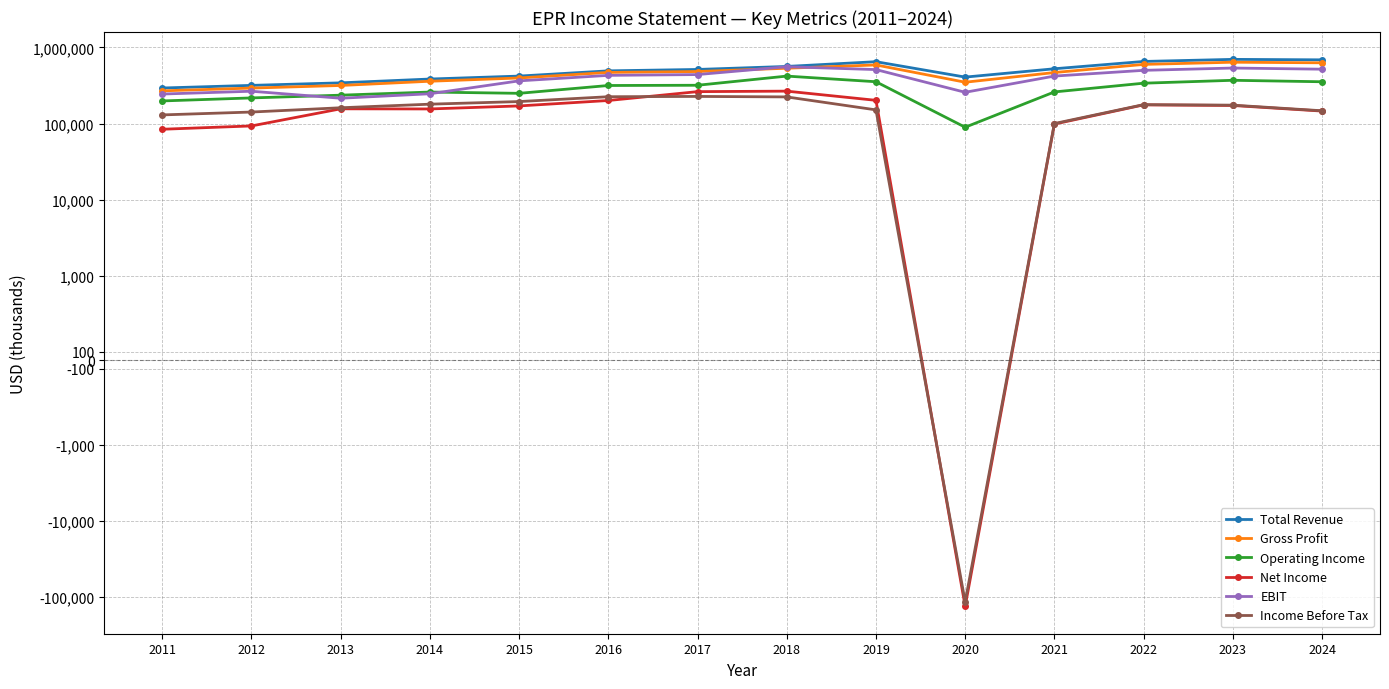

What is the value of the Gross Profit point at the 13th from the left?

640500